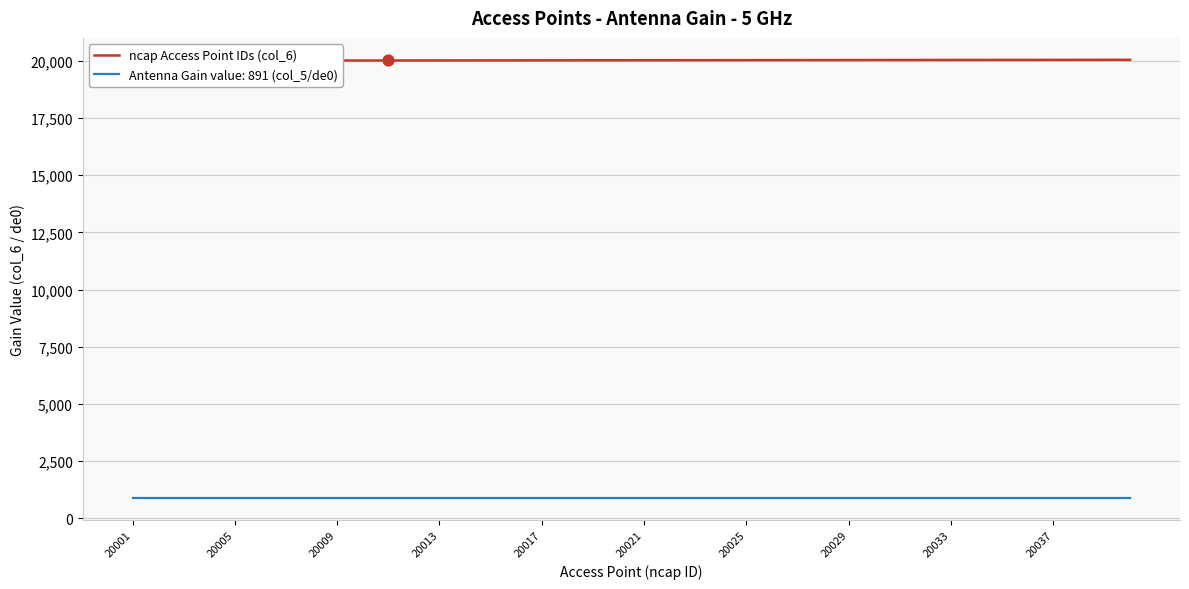

What is the ratio of the value at 12 to the value at 22?

1.0